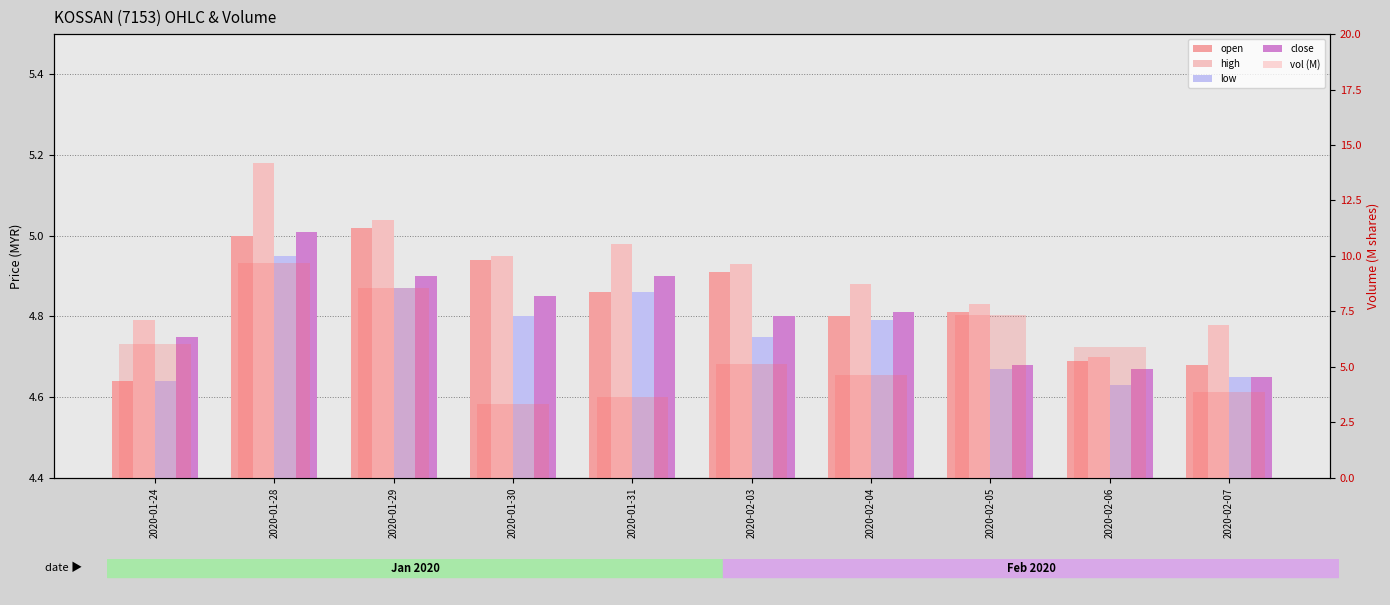

Between 2020-02-05 and 2020-02-06, which series saw the biggest shift?

vol (M)